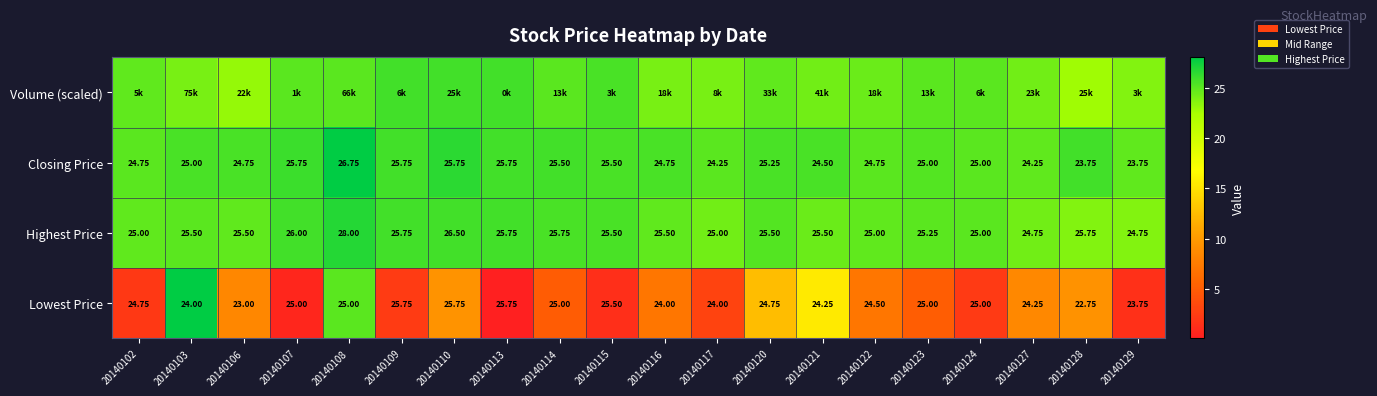

How many values in the Highest Price series are below 25?

2